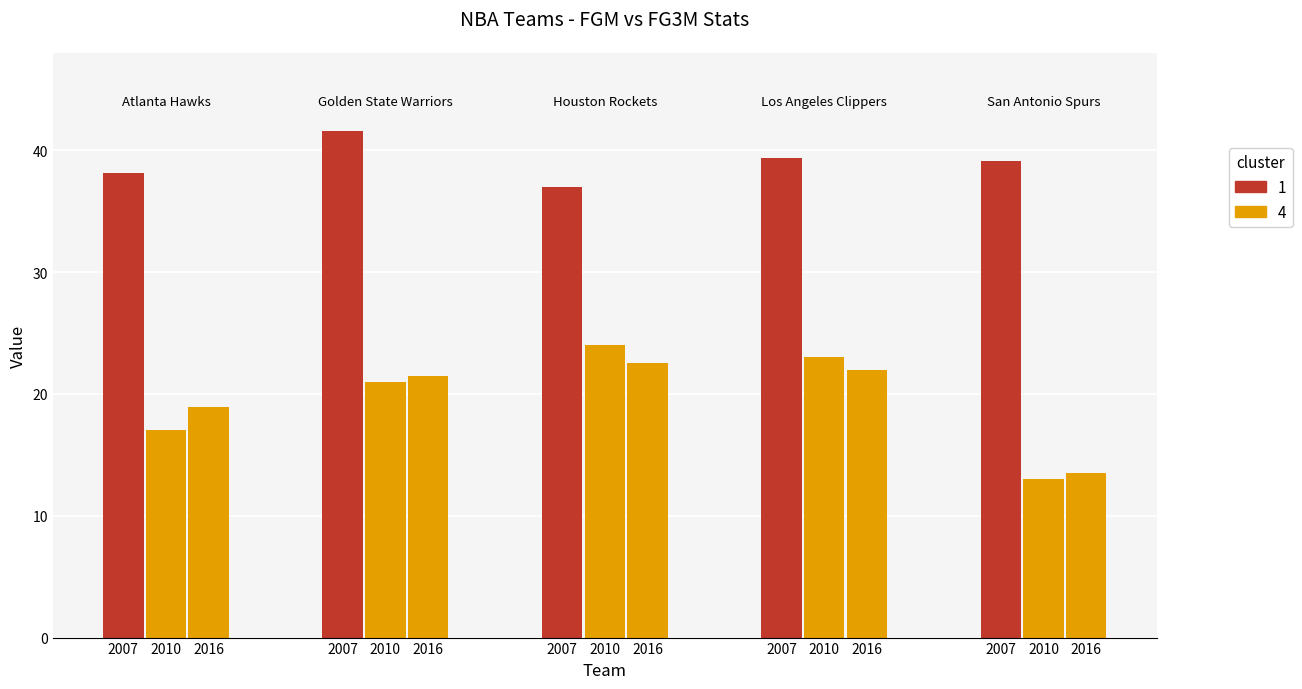

Which label corresponds to the largest value in the chart?

Golden State Warriors